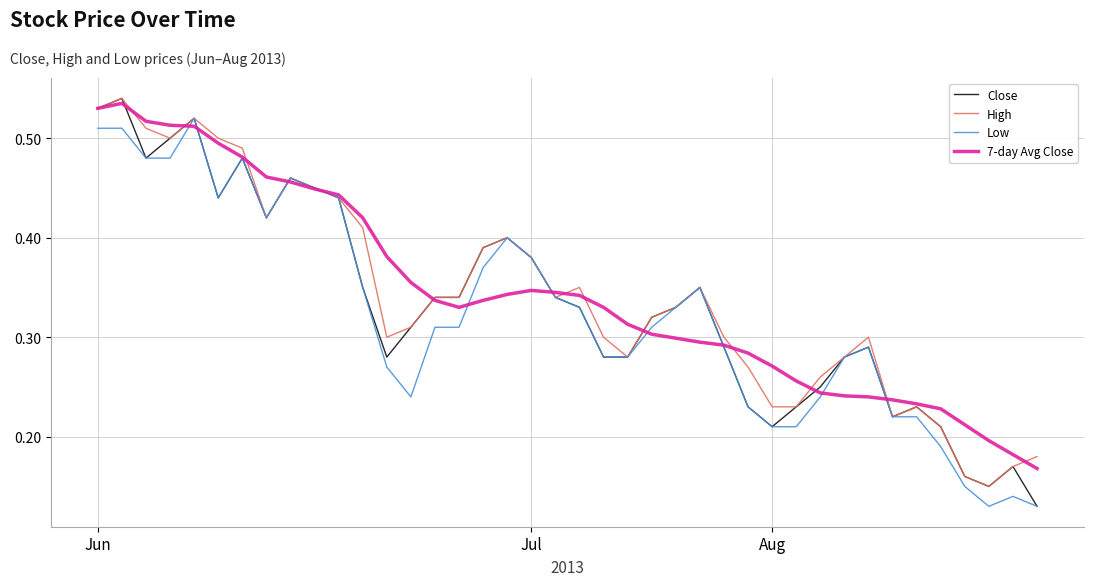

What is the sum of all 7-day Avg Close values?

13.8